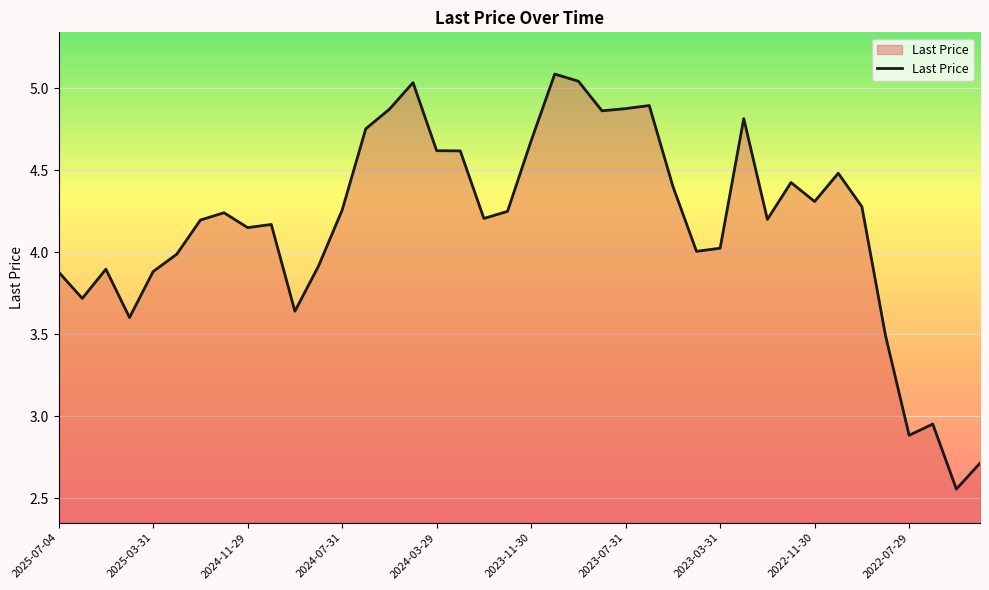

What is the maximum value shown in the chart?

5.1